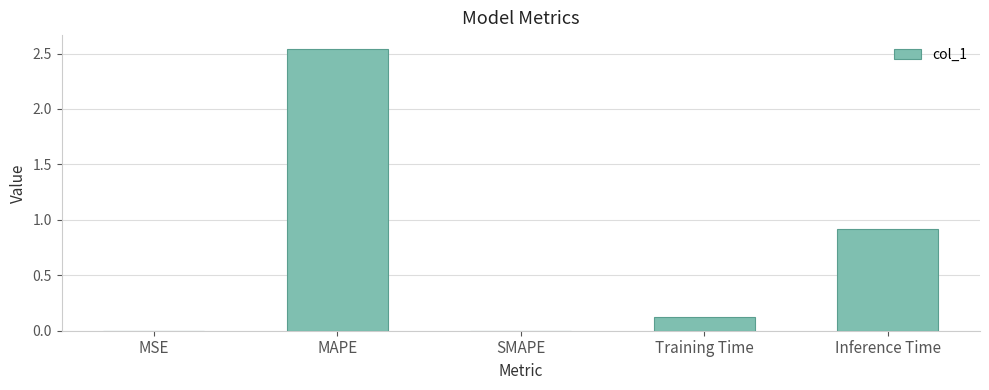

Count the number of data series in this chart.

1